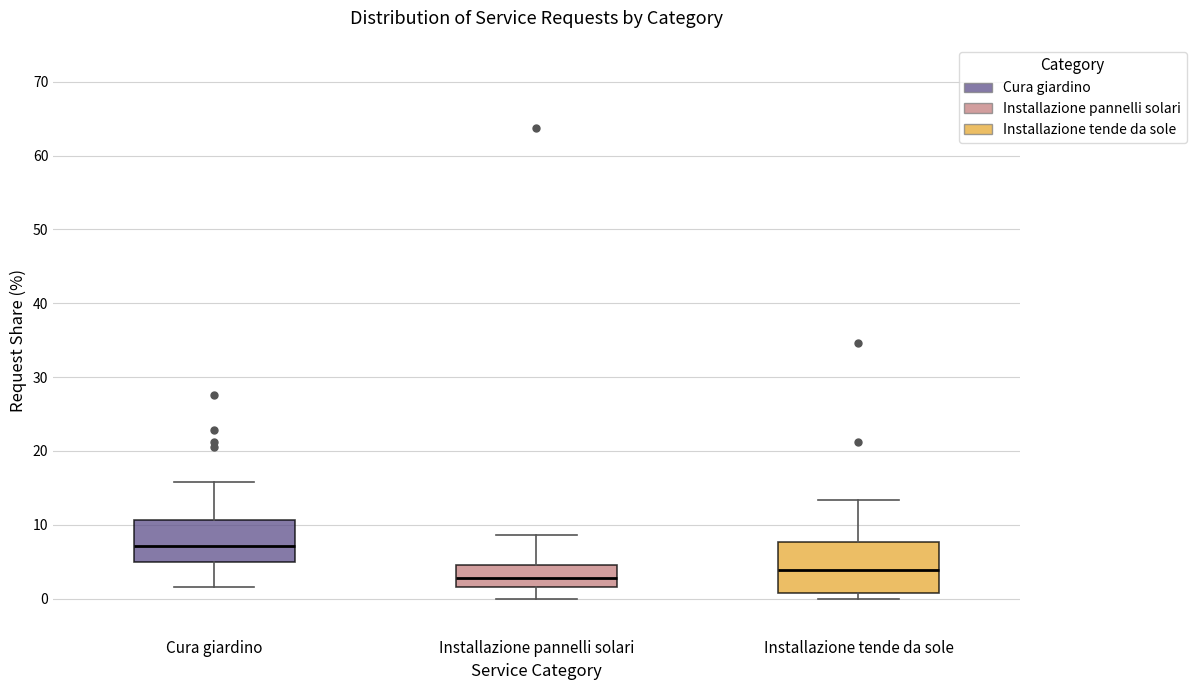

Comparing the boxes themselves (not the whiskers), which one is the tallest?

Installazione tende da sole